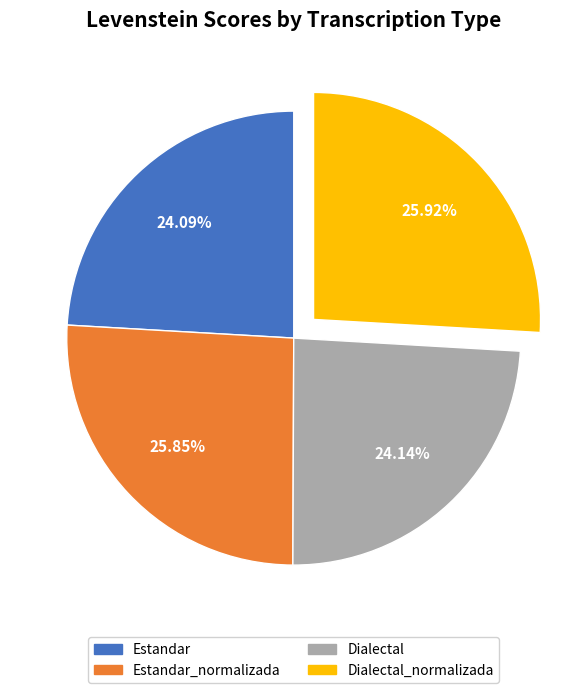

Is there any slice that represents more than half of the pie?

No